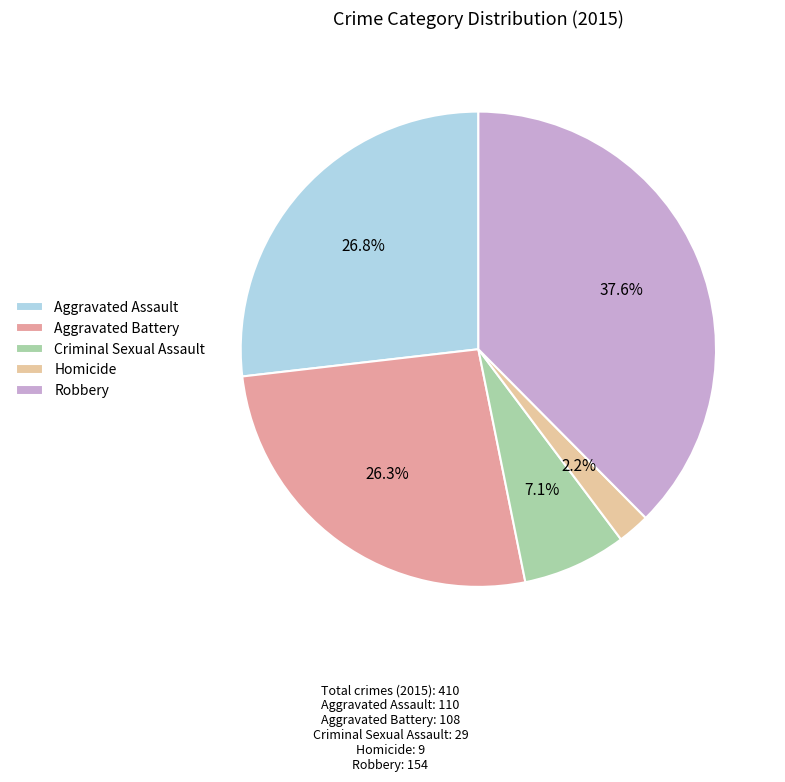

Combined, do Aggravated Battery and Homicide account for over 50%?

No